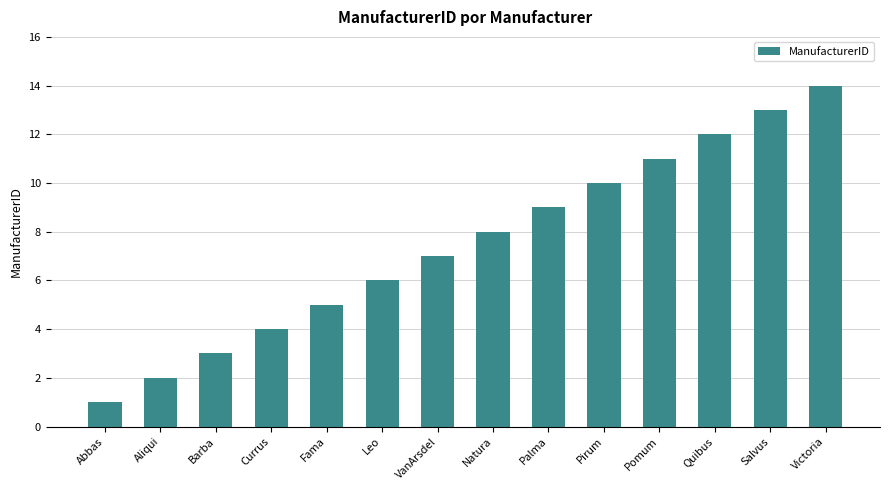

What is the ratio of the value at Victoria to the value at Palma?

1.6